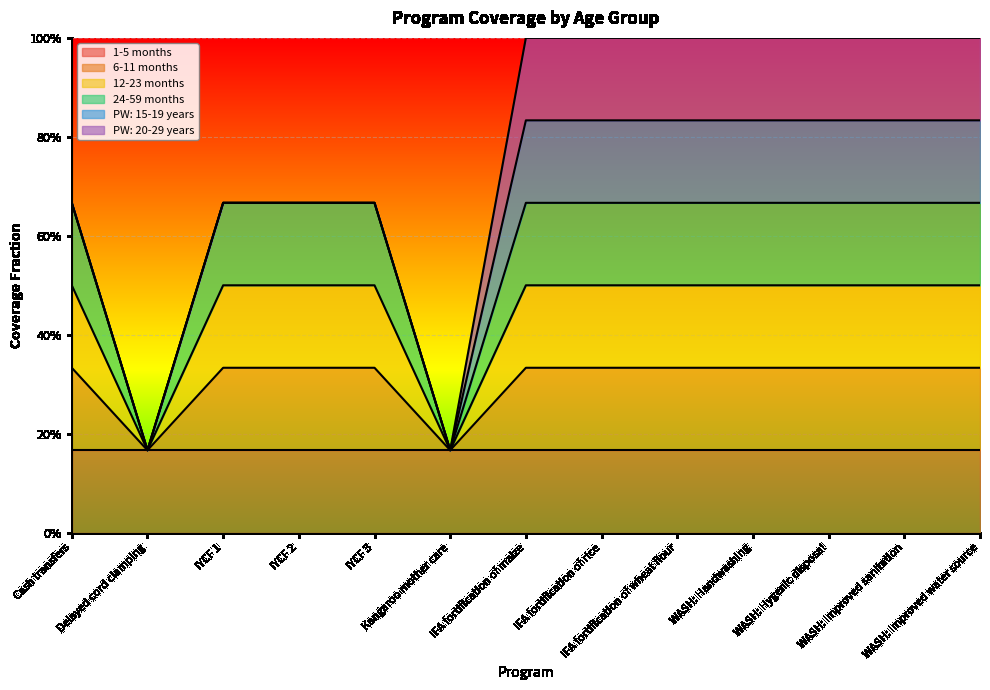

Where is 24-59 months nearest to the value 0?

Delayed cord clamping